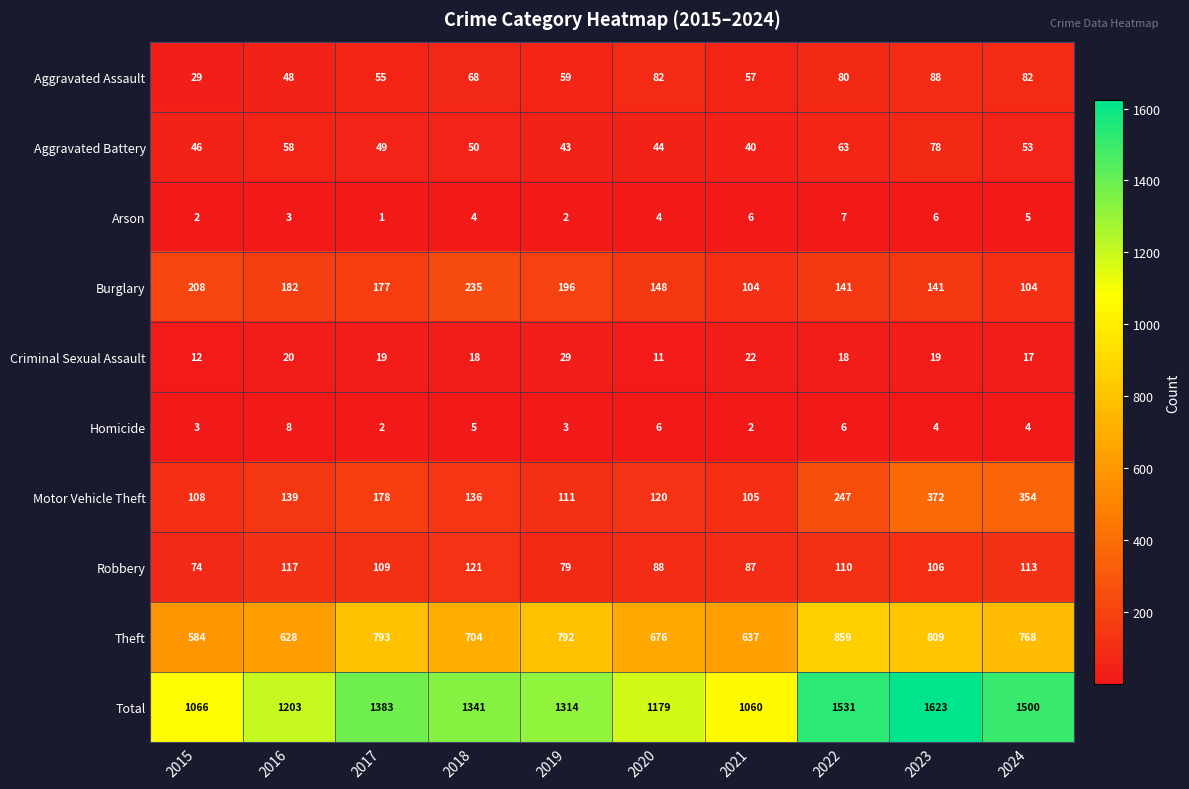

The value of Motor Vehicle Theft at 2021 is 105. True or false?

True